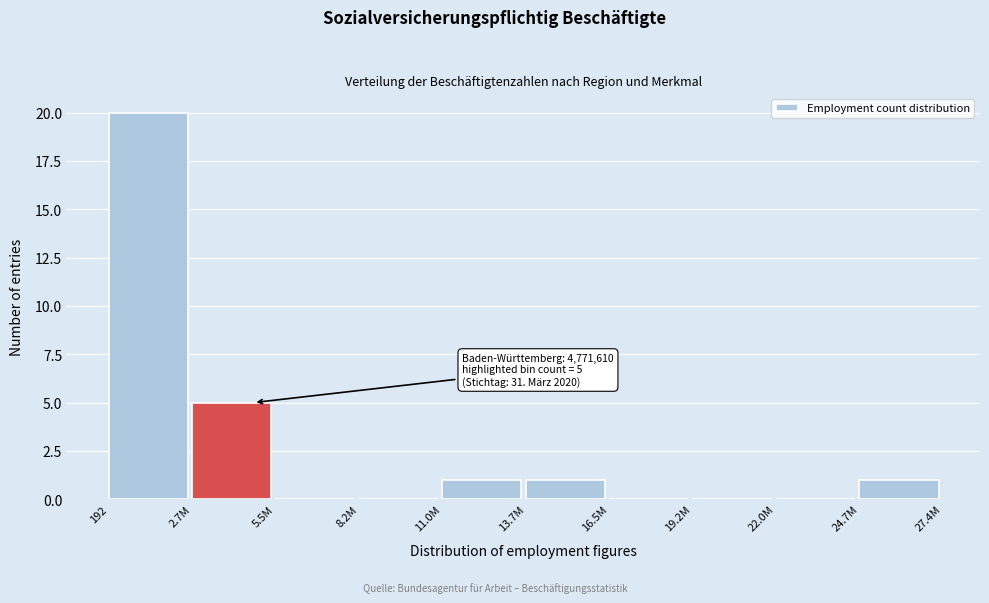

Reading right to left, list all the values displayed in this chart.

24.7M=1	22.0M=0	19.2M=0	16.5M=0	13.7M=1	11.0M=1	8.2M=0	5.5M=0	2.7M=5	192=20